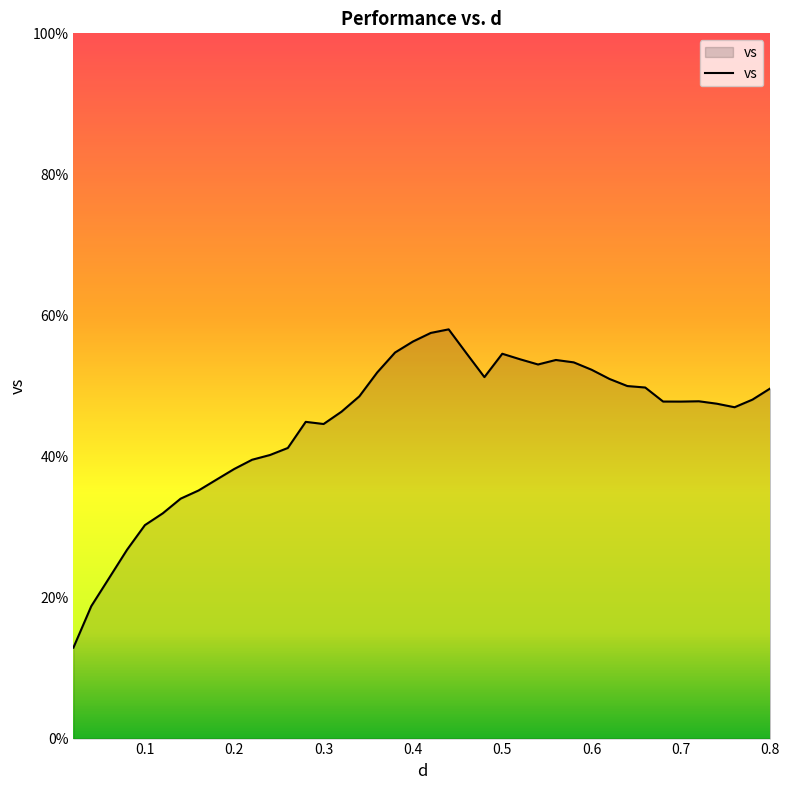

What is the minimum value shown in the chart?

12.9